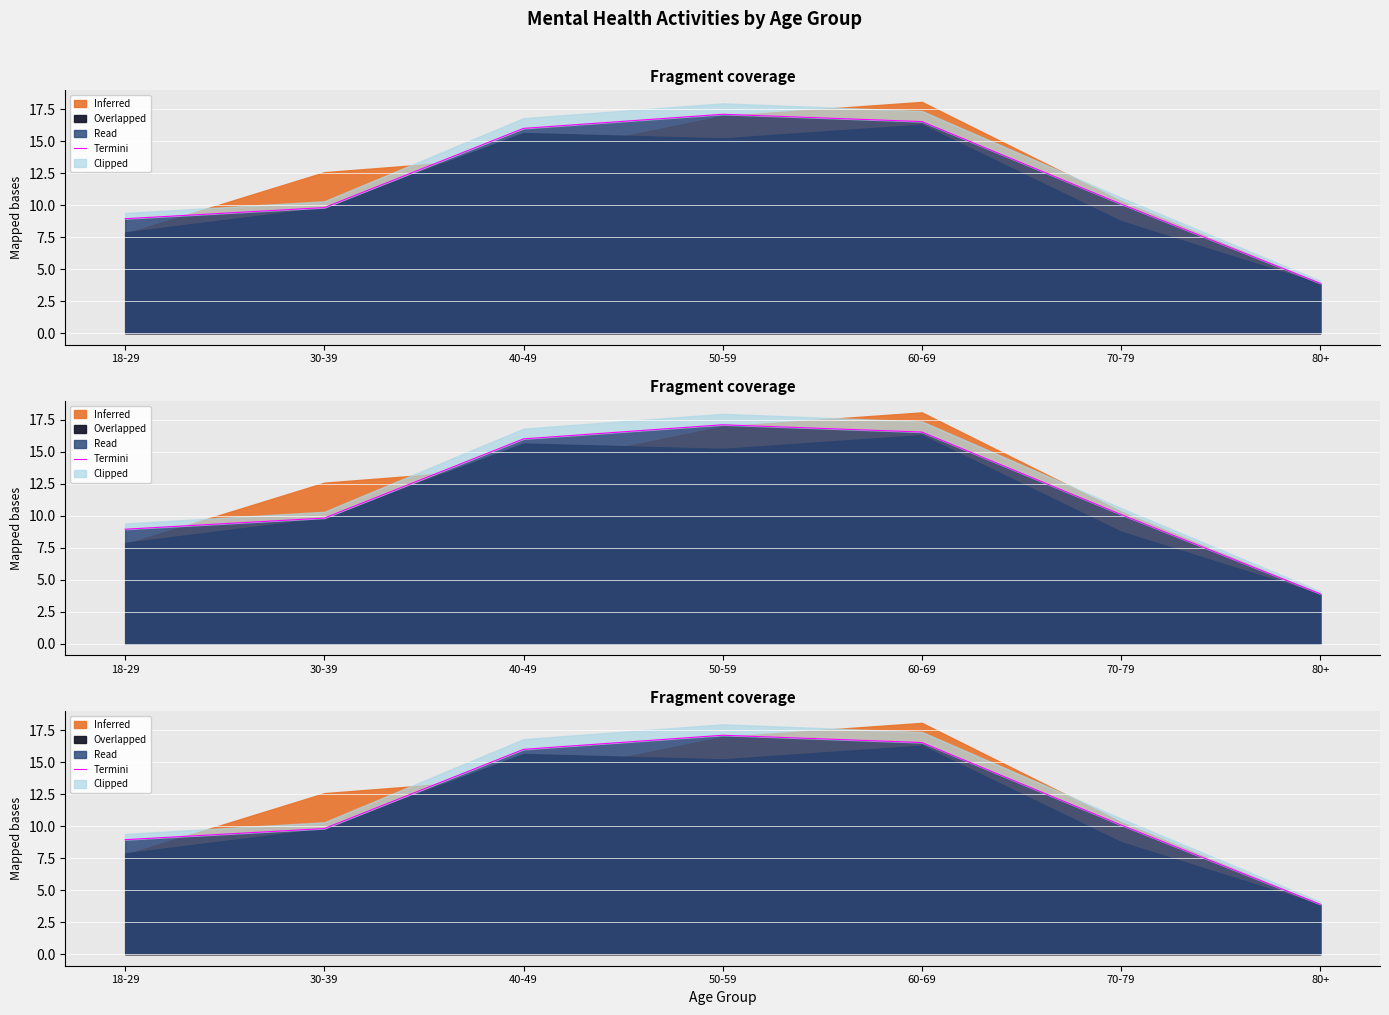

True or false: the data has more than 1 interior local peaks.

False